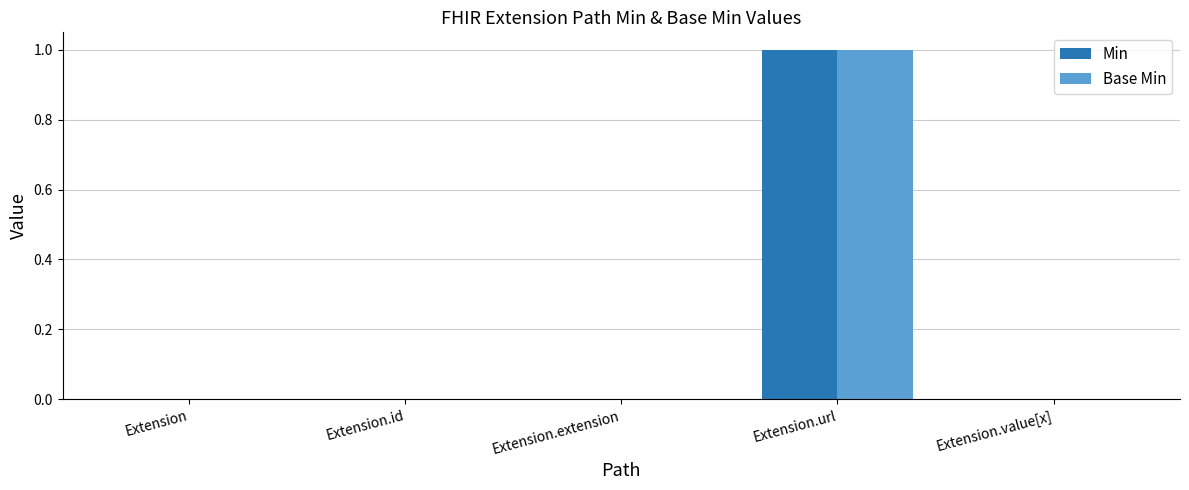

The value of Min at Extension.id is 0. True or false?

True